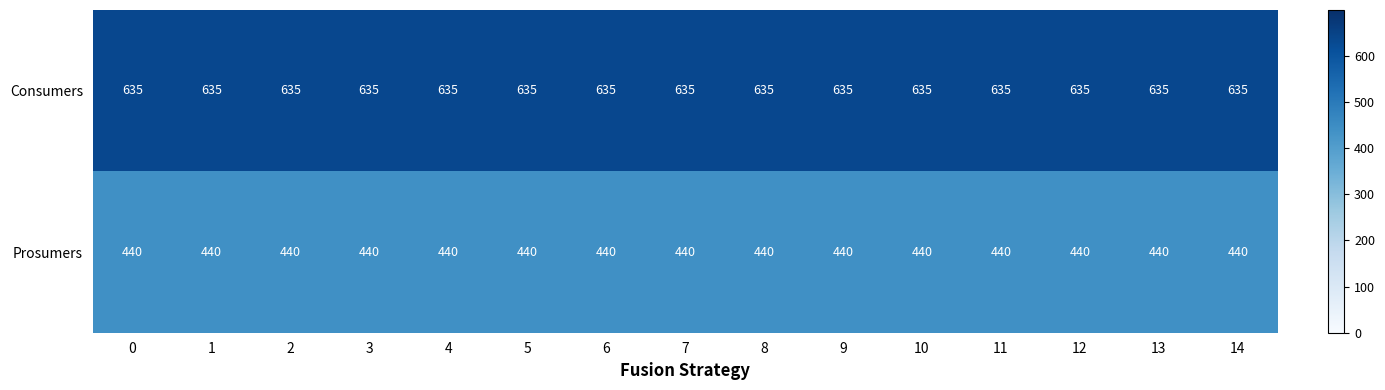

True or false: Consumers has a value of 635 at 7.

True